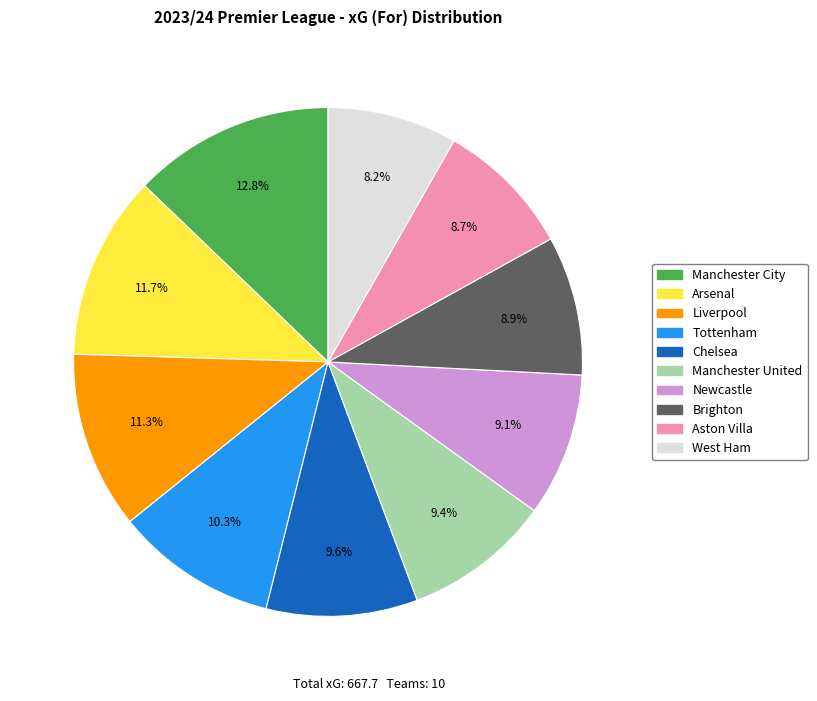

Which slice is the largest?

Manchester City